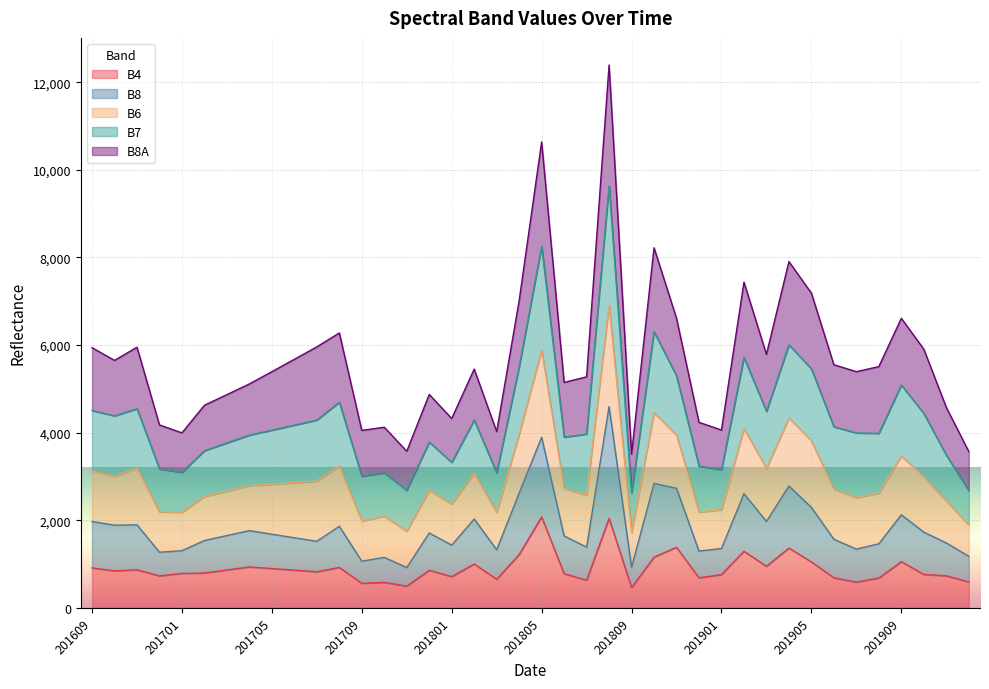

The value of B8 at 201910 is 1728. True or false?

True